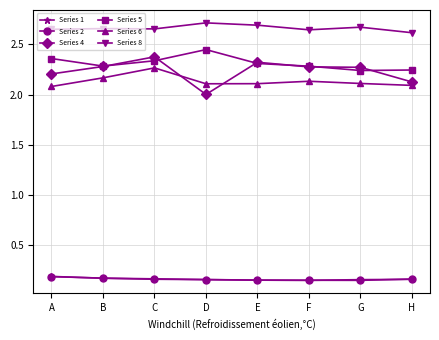

True or false: Series 5 and Series 6 intersect in this chart.

False